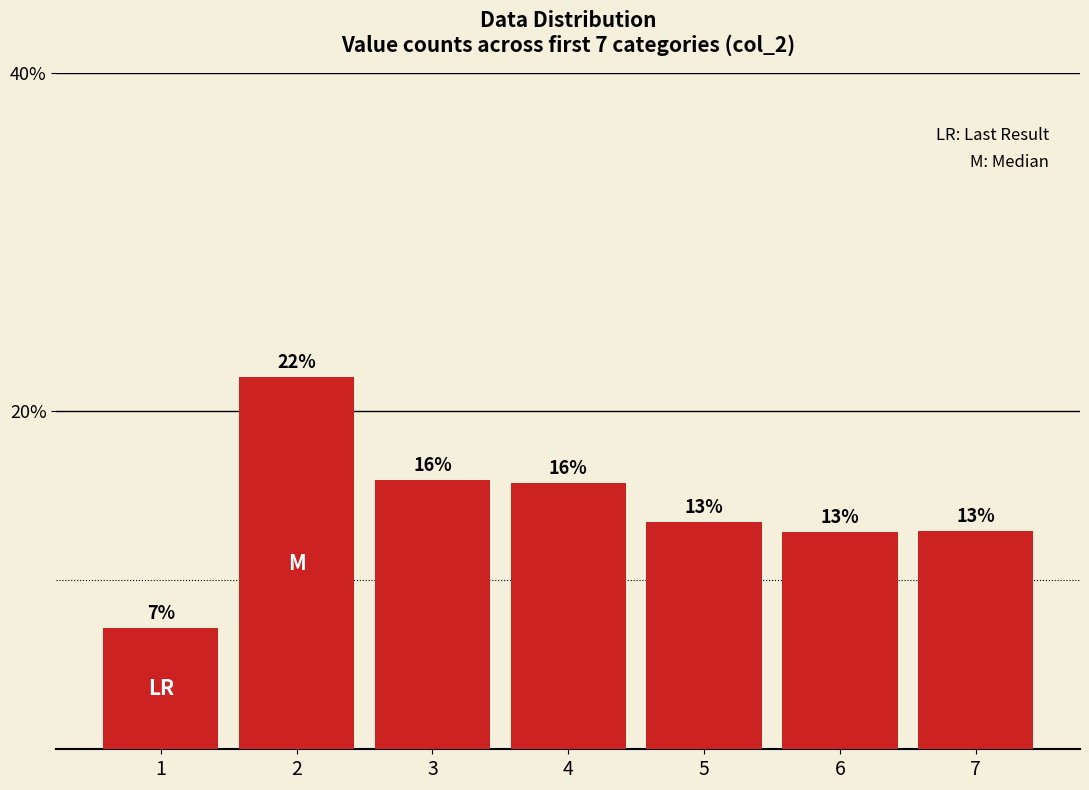

Reading left to right, extract all data points from this chart.

1=7.2	2=22.0	3=15.9	4=15.8	5=13.4	6=12.8	7=12.9